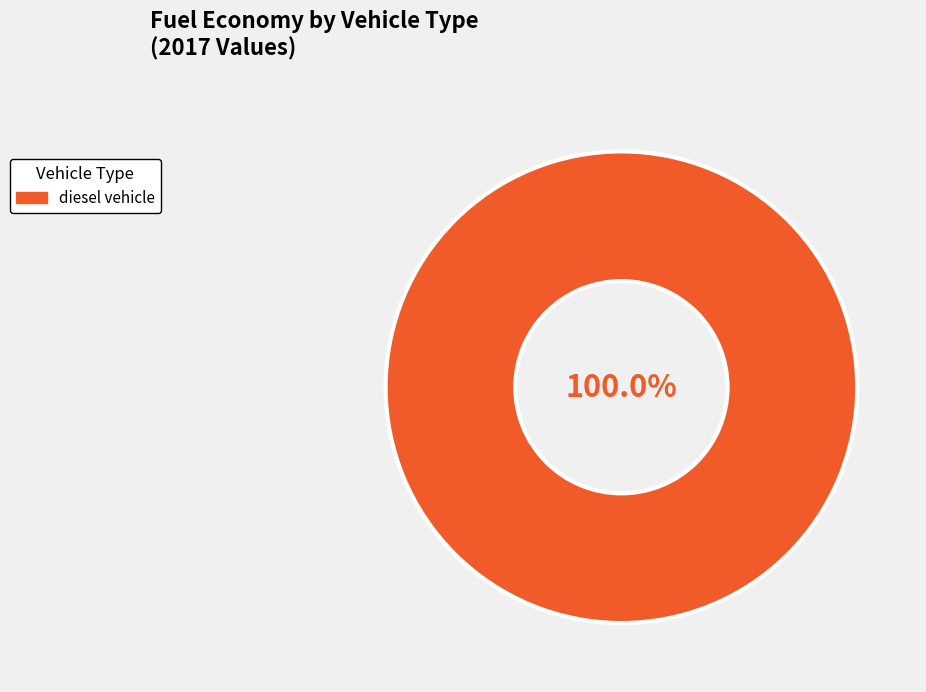

Is there any slice that represents more than half of the pie?

Yes